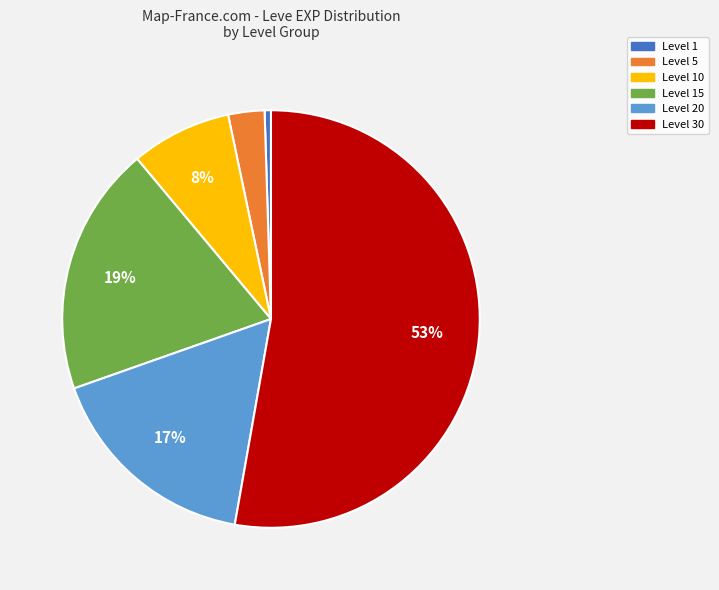

Does any single category account for the majority?

Yes